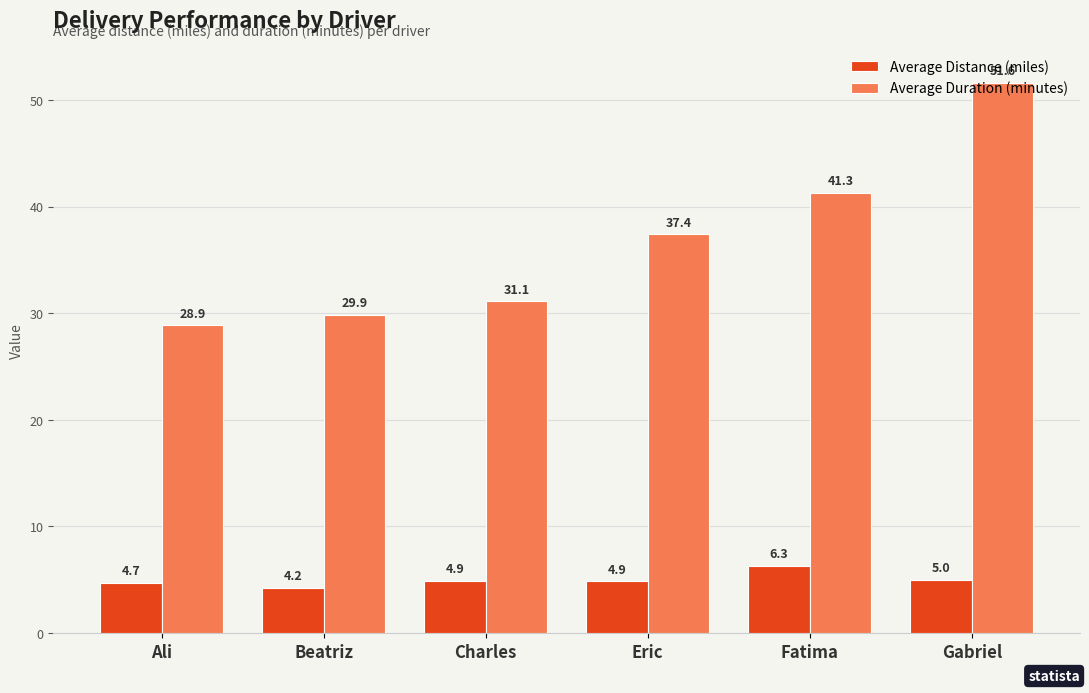

Reading right to left, what are all the values shown in this chart?

Average Distance (miles): Gabriel=5.0	Fatima=6.3	Eric=4.9	Charles=4.9	Beatriz=4.2	Ali=4.7
Average Duration (minutes): Gabriel=51.6	Fatima=41.3	Eric=37.4	Charles=31.1	Beatriz=29.9	Ali=28.9